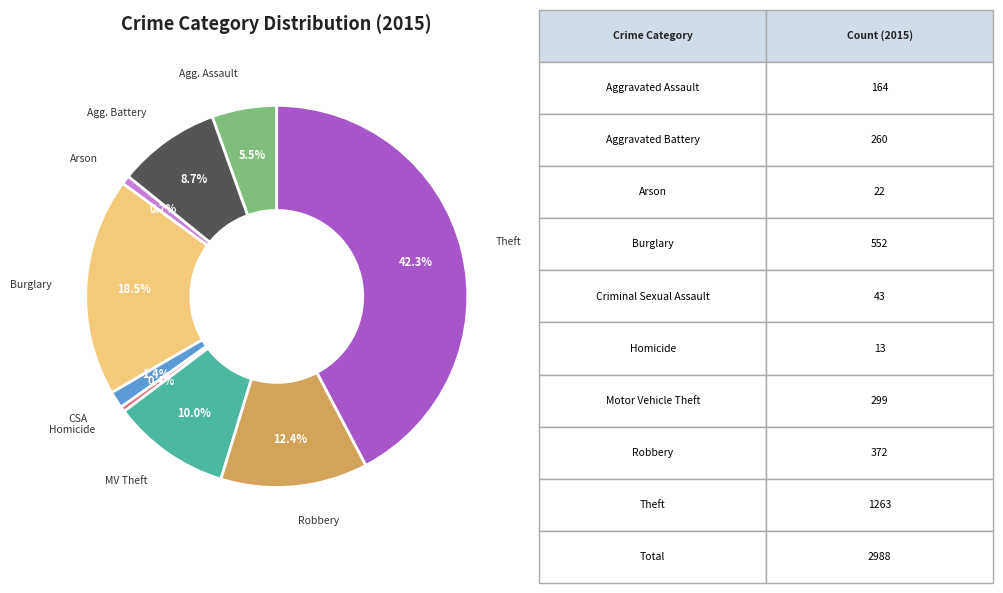

Is there a majority slice in this chart?

No